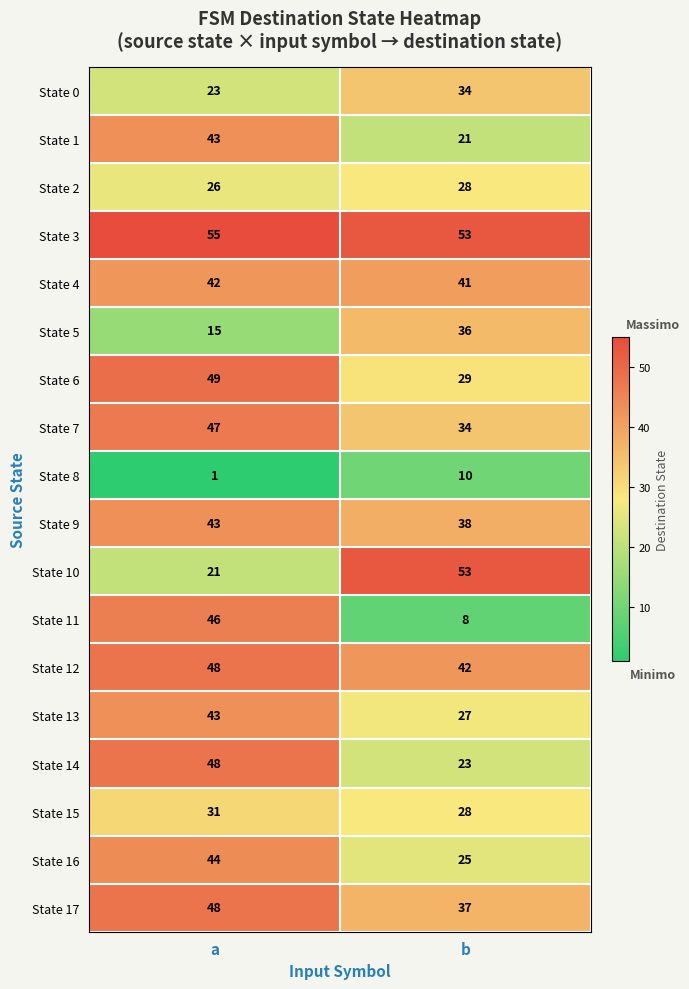

What is the difference between the highest and lowest values at b?

45